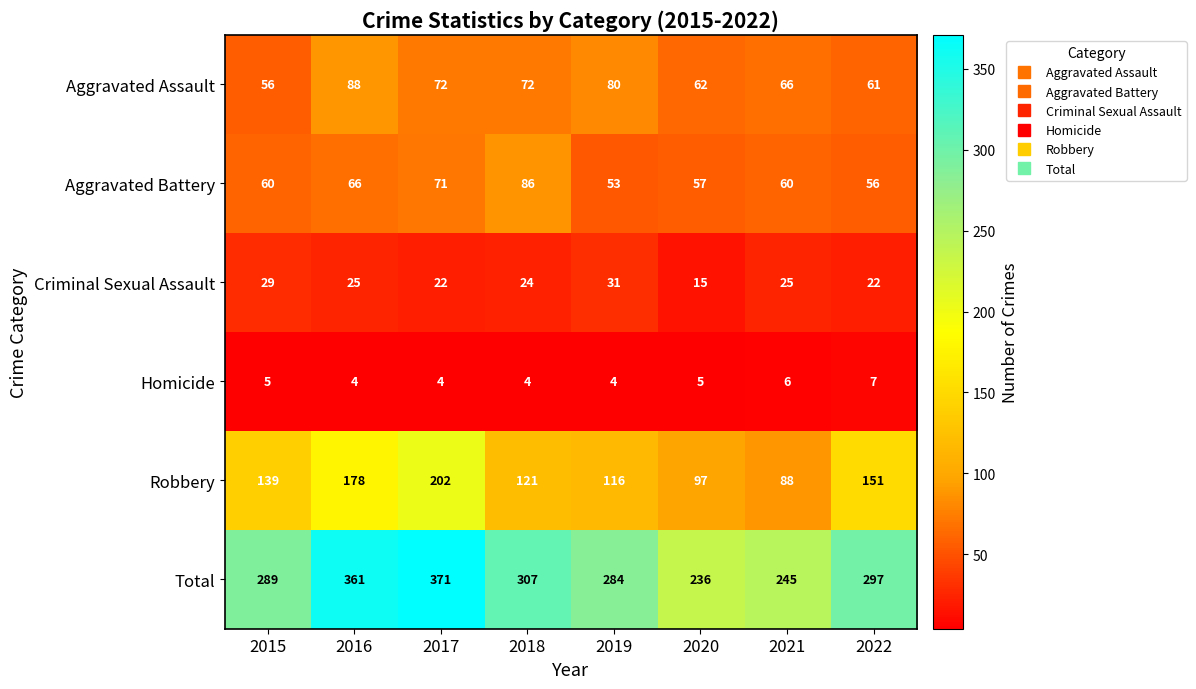

How many categories are shown in the chart?

8